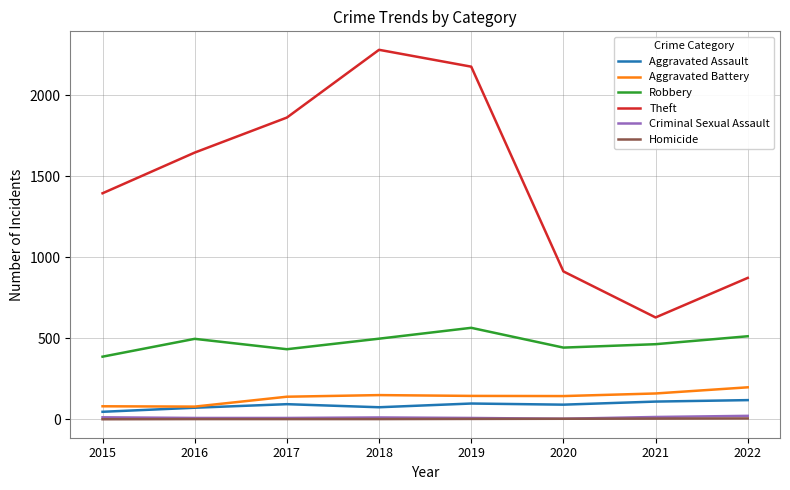

The Theft series shows 1305 at 2020. True or false?

False